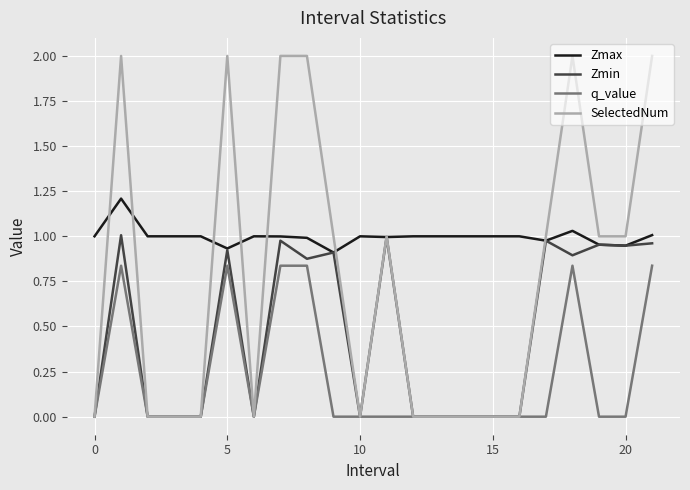

Which series has the largest total across all categories?

Zmax